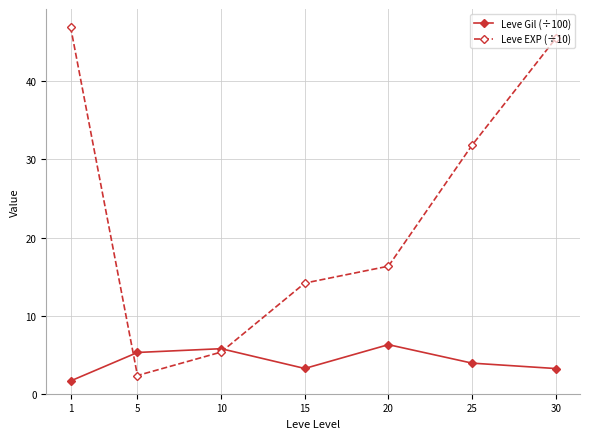

Which series has the largest total across all categories?

Leve EXP (÷10)